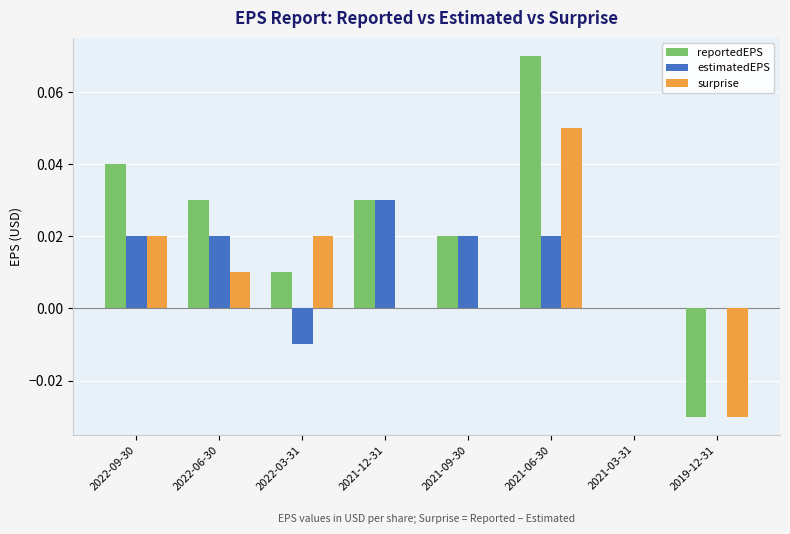

Are the bars grouped side by side (vs. stacked)?

Yes